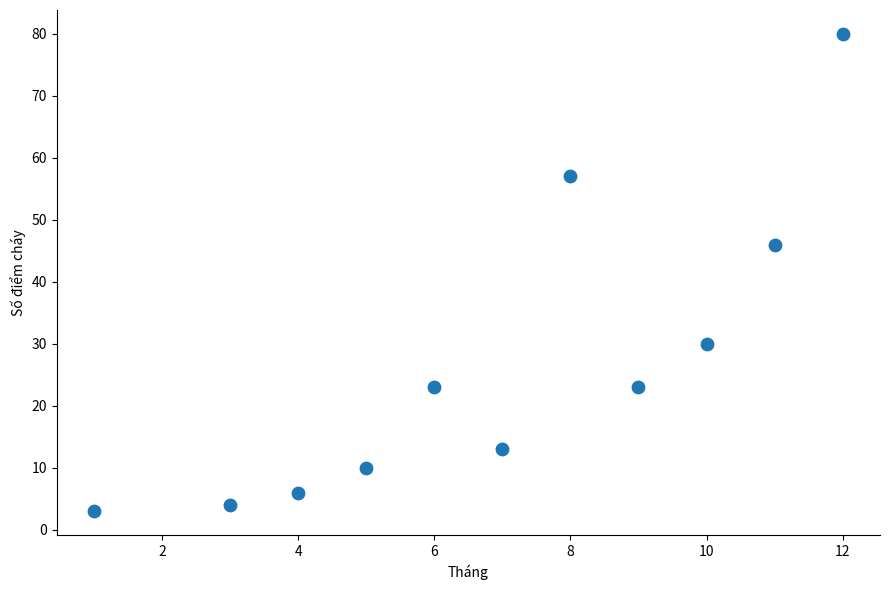

What is the range of Y values (max minus min)?

77